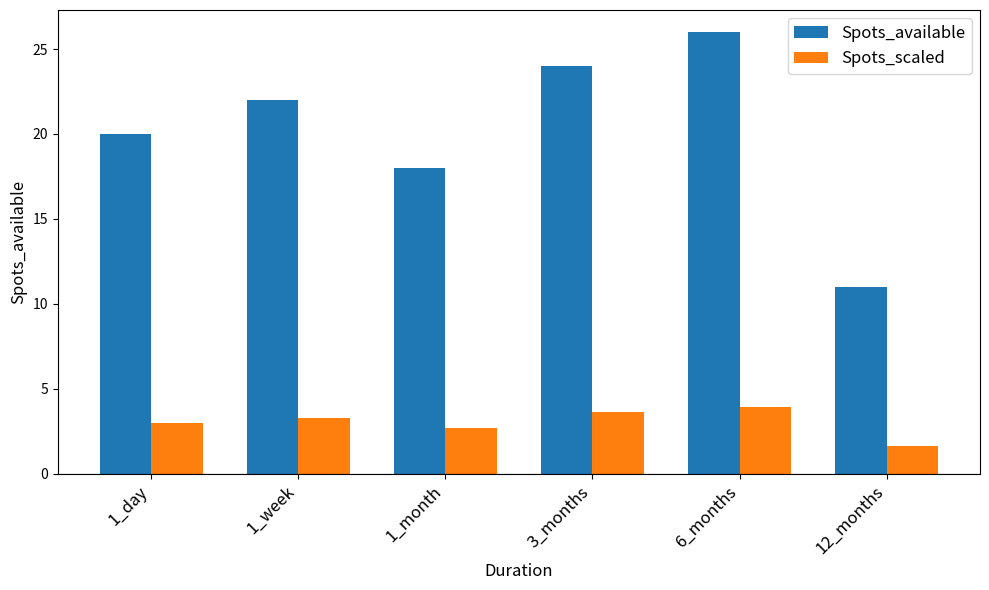

What is the approximate value of Spots_scaled at 1_day?

3.0